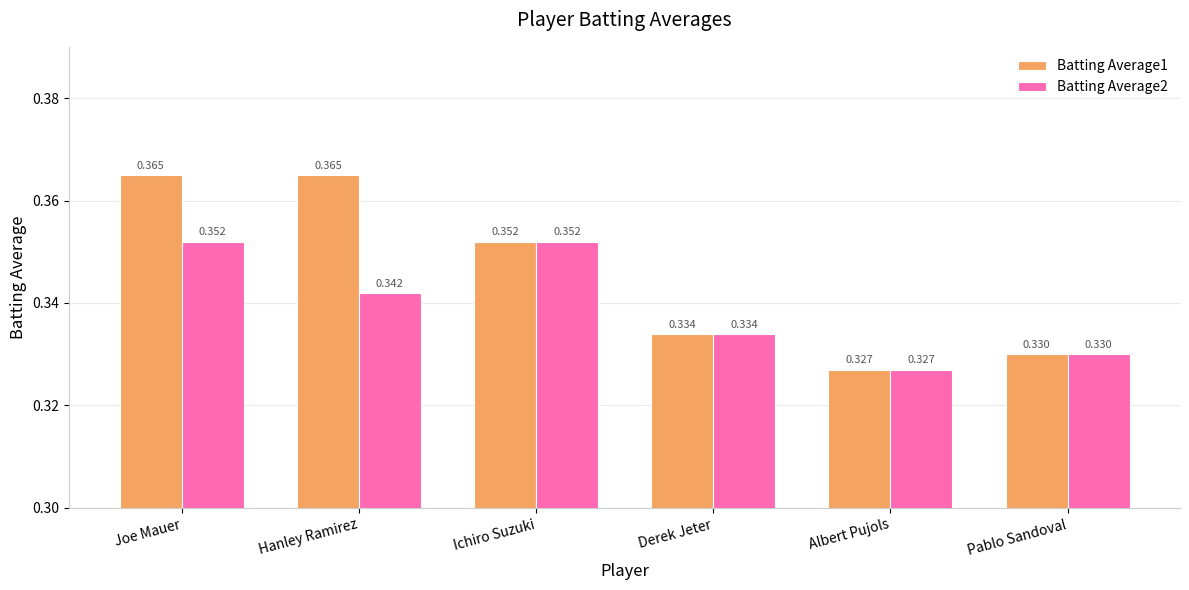

At which category is the sum across all series the highest?

Joe Mauer